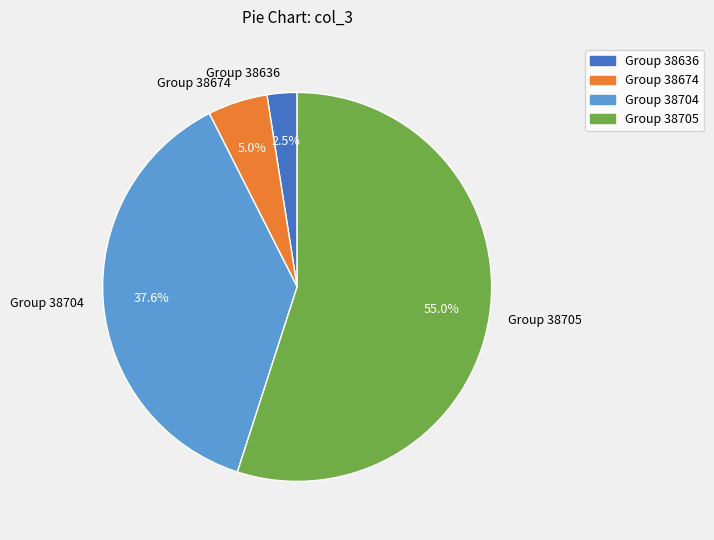

To the nearest percent, what is the average slice percentage?

25%